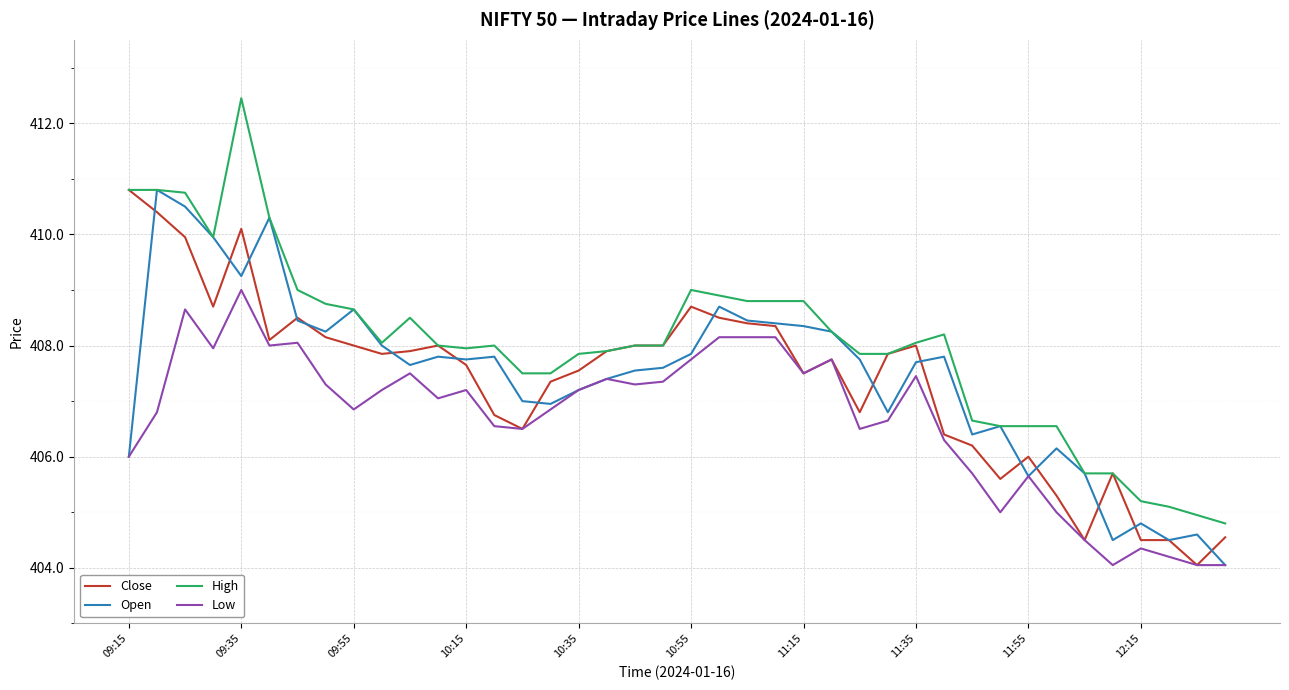

What are all the series names shown in the legend?

Close, Open, High, Low